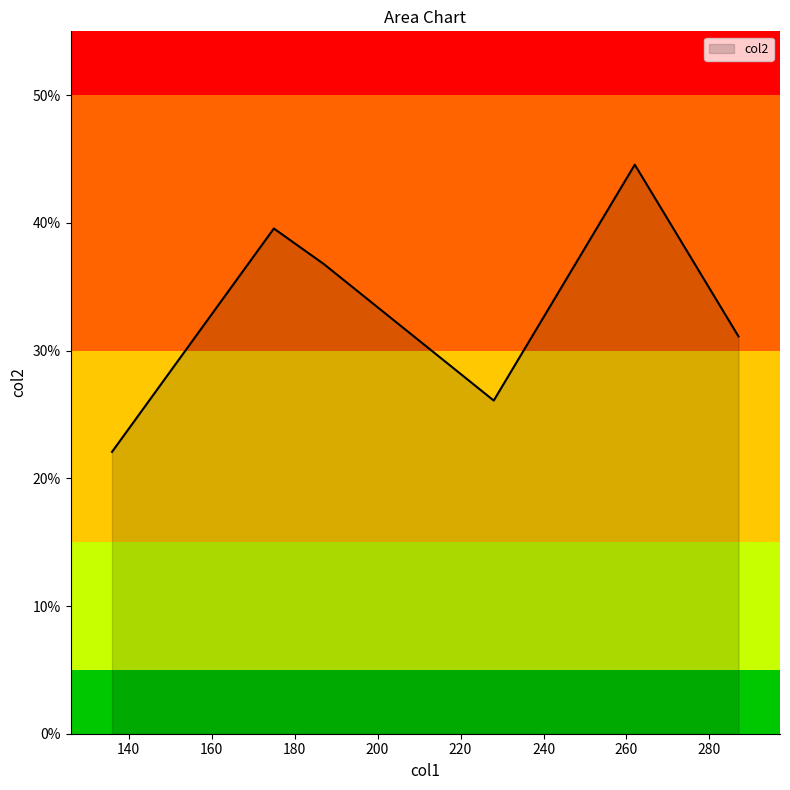

What is the average value?

33.4